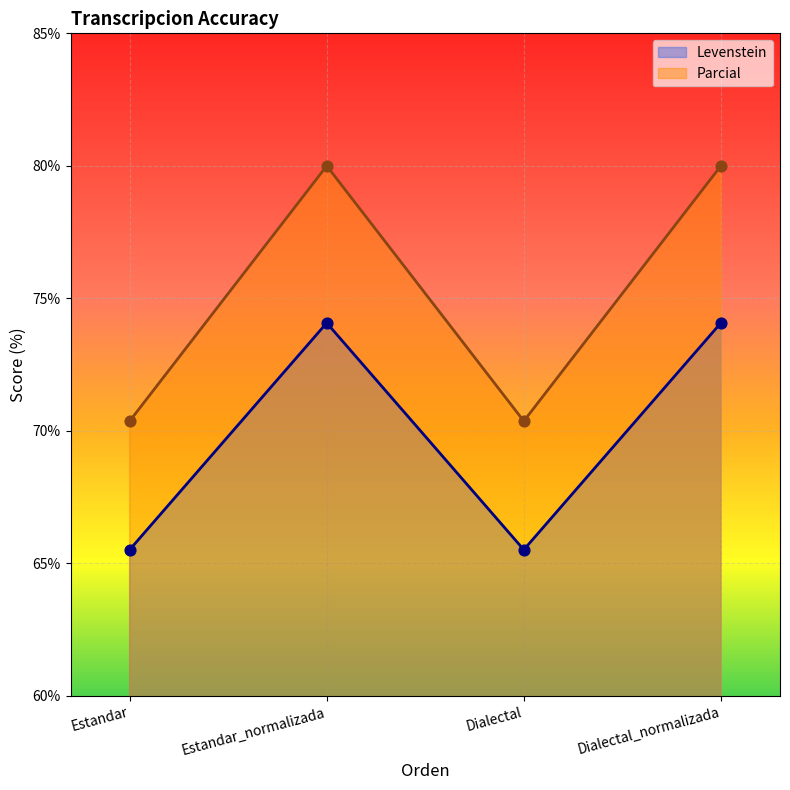

What are all the series names shown in the legend?

Levenstein, Parcial